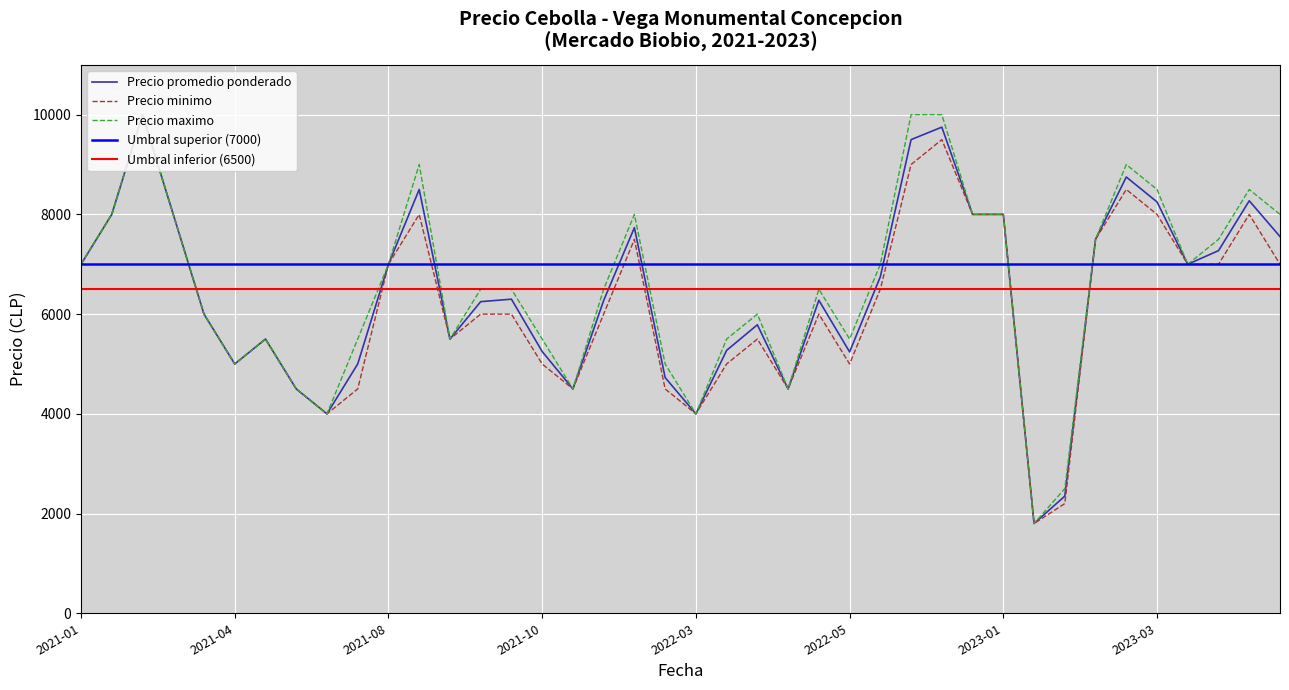

How many values in the Precio minimo series exceed 6000?

19